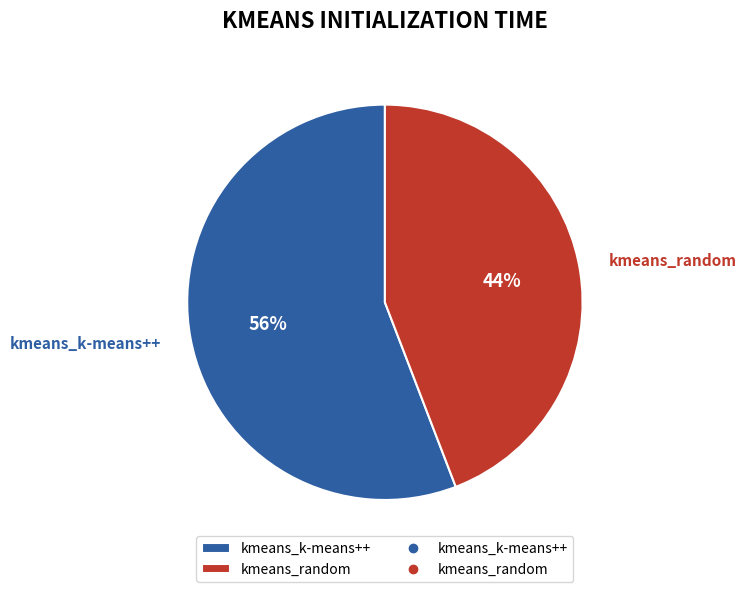

Is it true that kmeans_k-means++ is 68% of the pie?

False